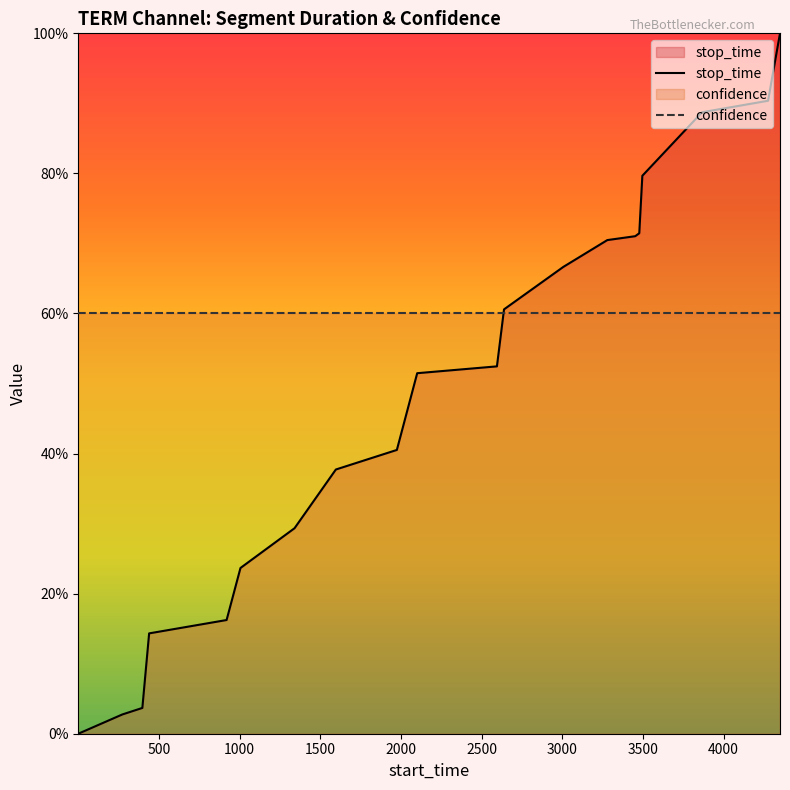

Which label corresponds to the largest value in the chart?

4349